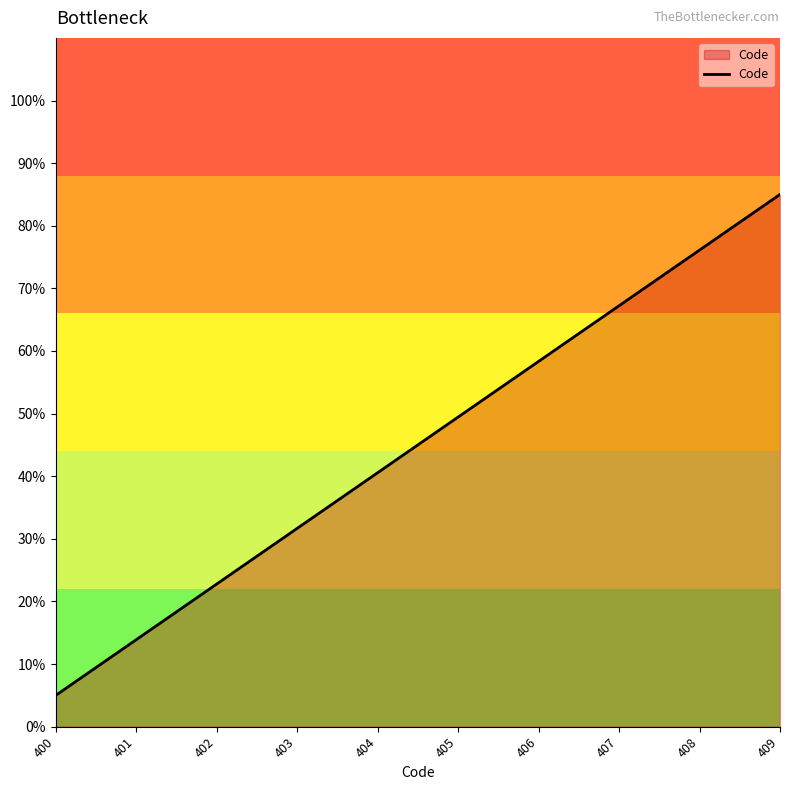

What is the minimum value shown in the chart?

5.0